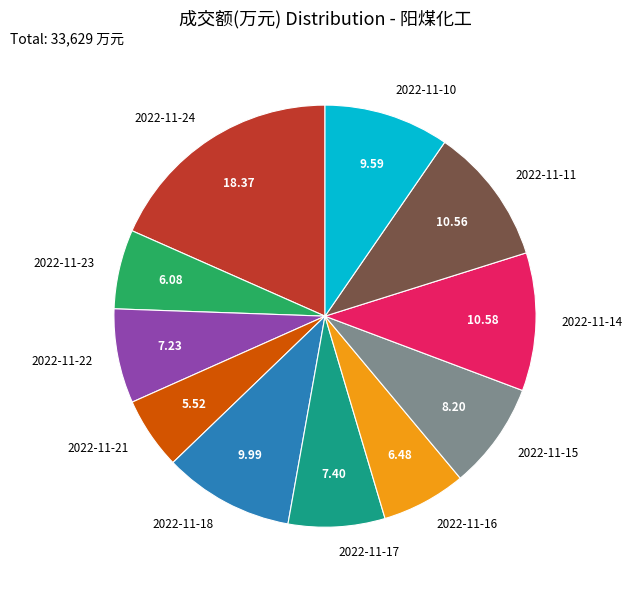

Is there a majority slice in this chart?

No